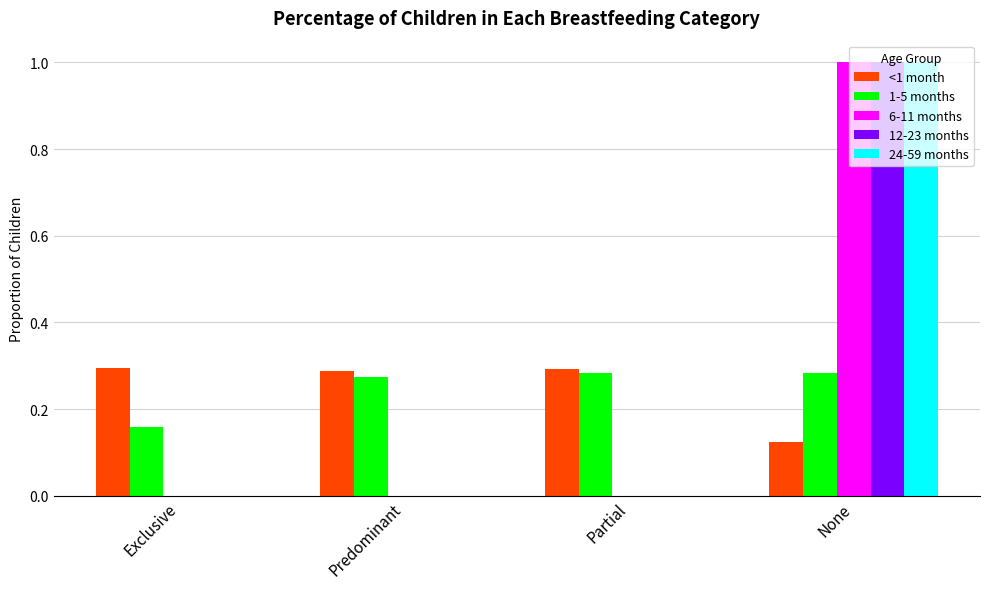

The value of 24-59 months at None is 1.0. True or false?

True